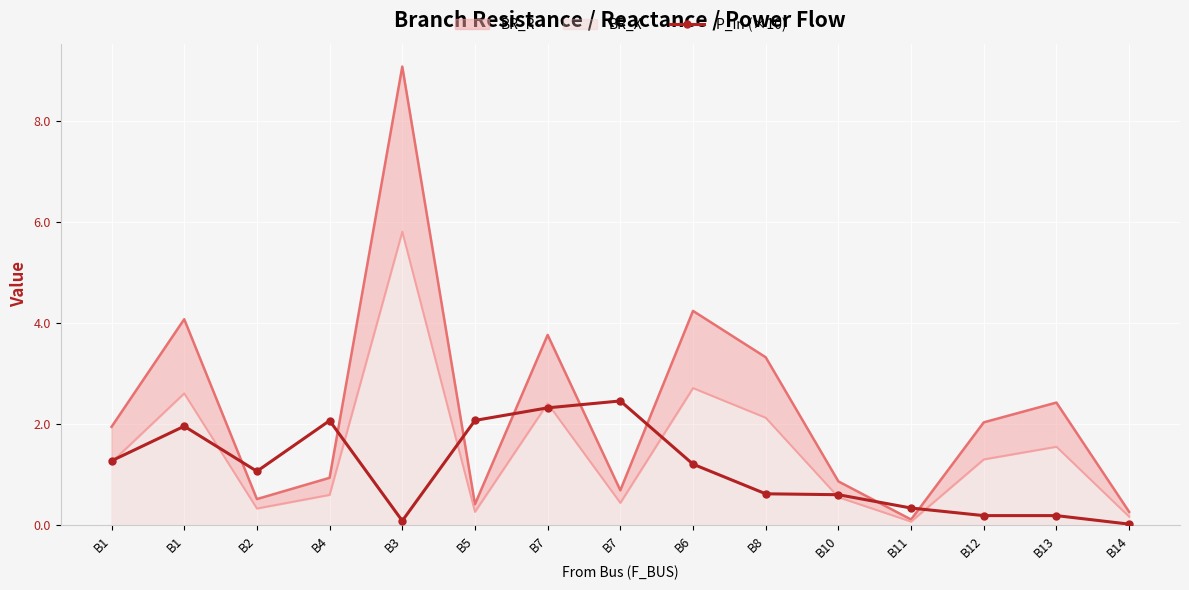

Where is the first local maximum?

B1